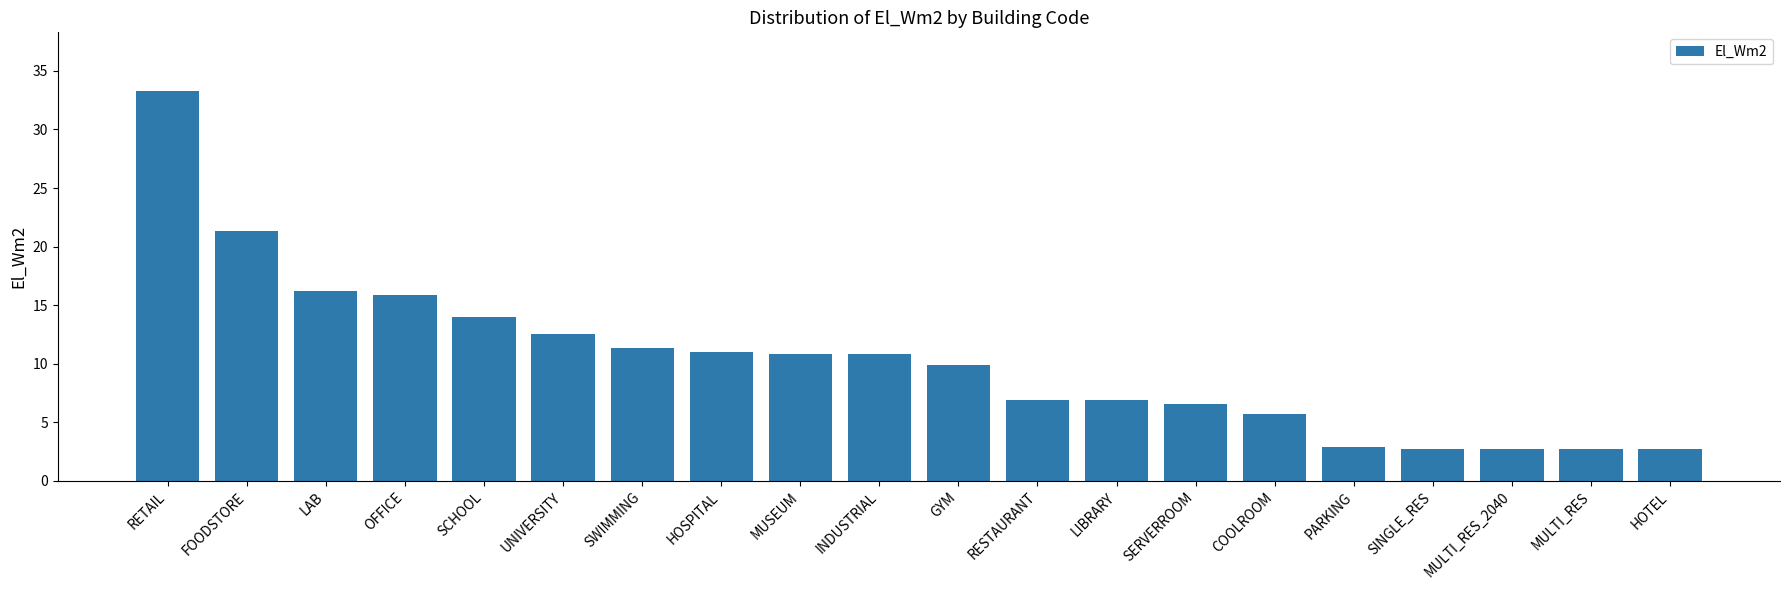

The chart shows a value of 33.3 at RETAIL. True or false?

True